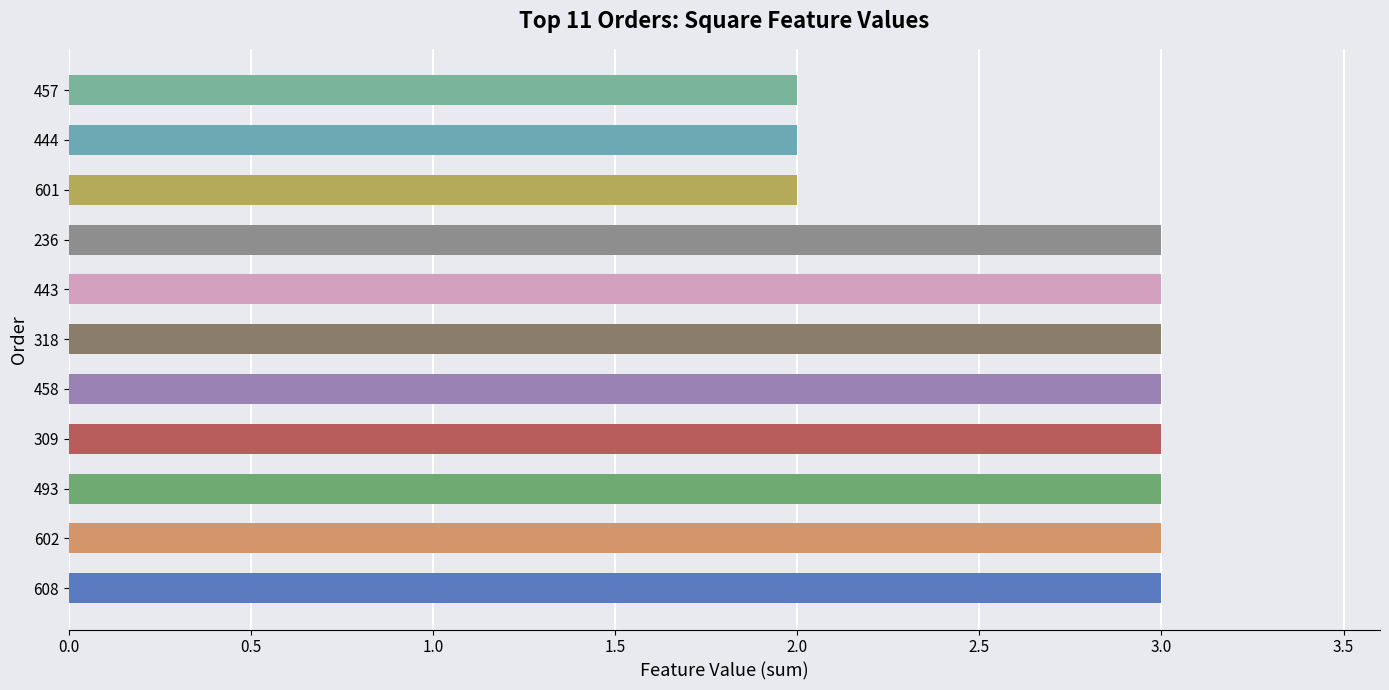

What is the ratio of the value at 309 to the value at 444?

1.5